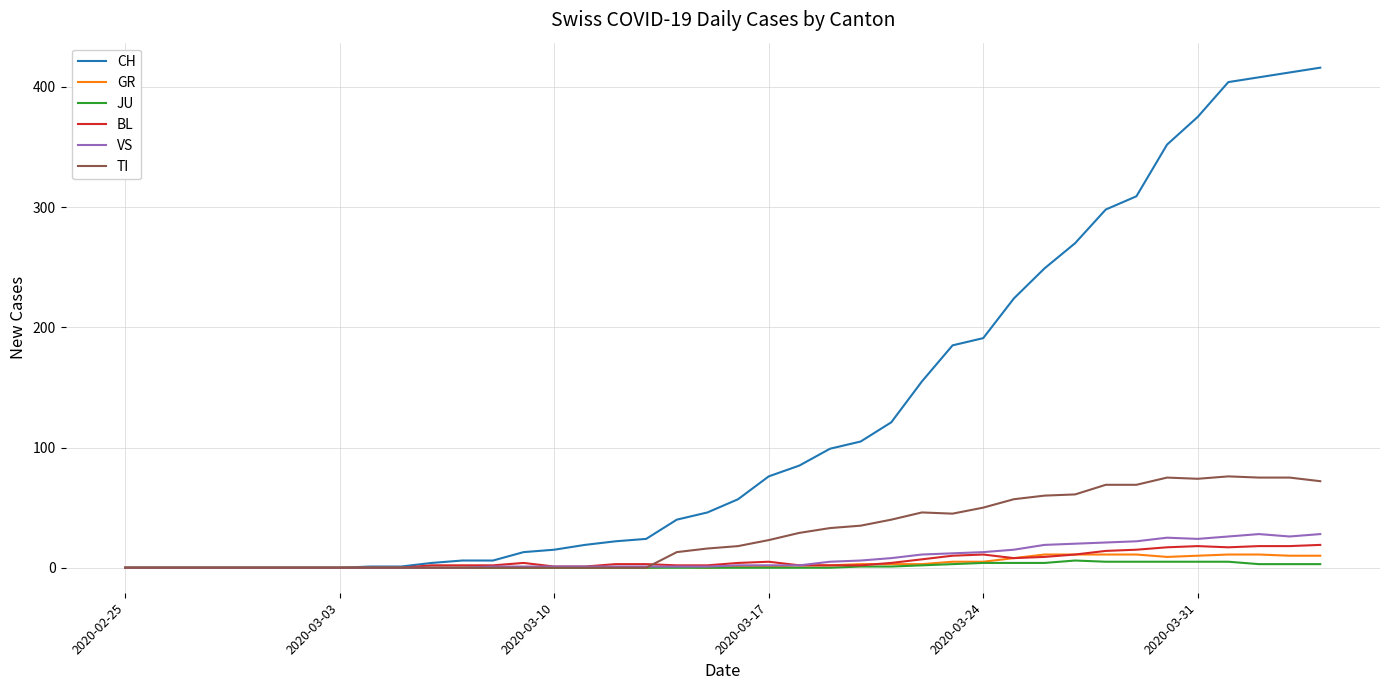

Which series has the largest range (max minus min)?

CH